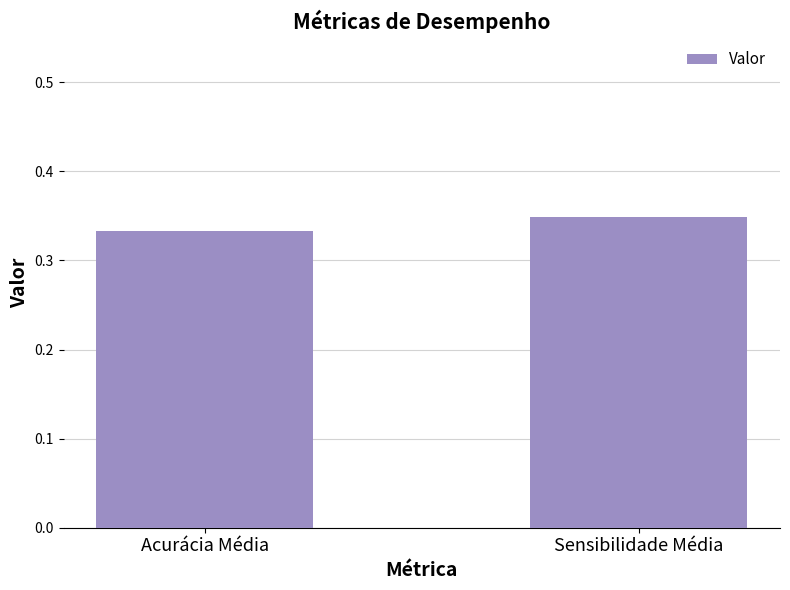

Which category has the highest value across all series?

Sensibilidade Média